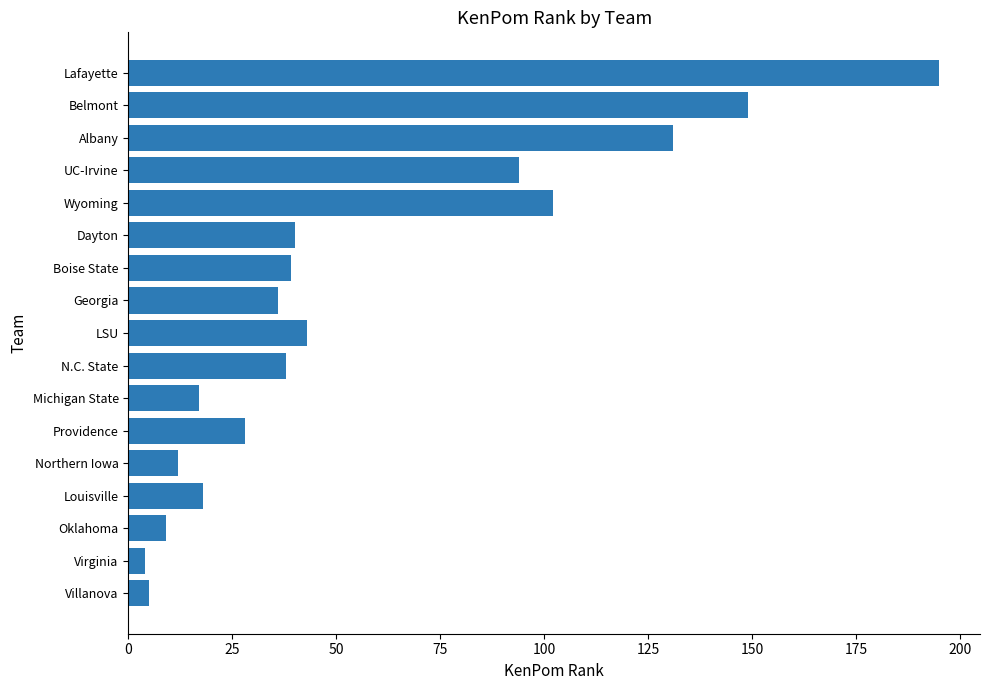

What is the maximum value shown in the chart?

195